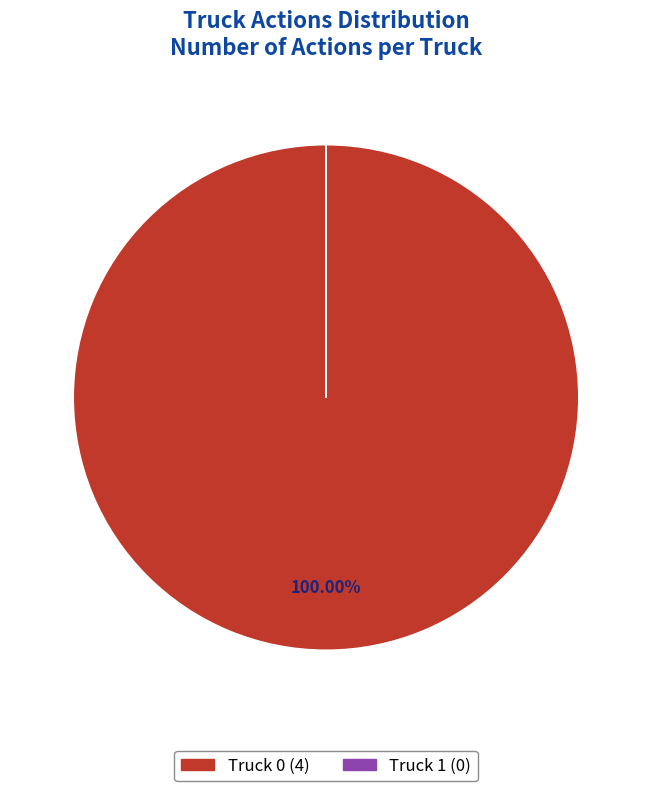

Is there any slice that represents more than half of the pie?

Yes